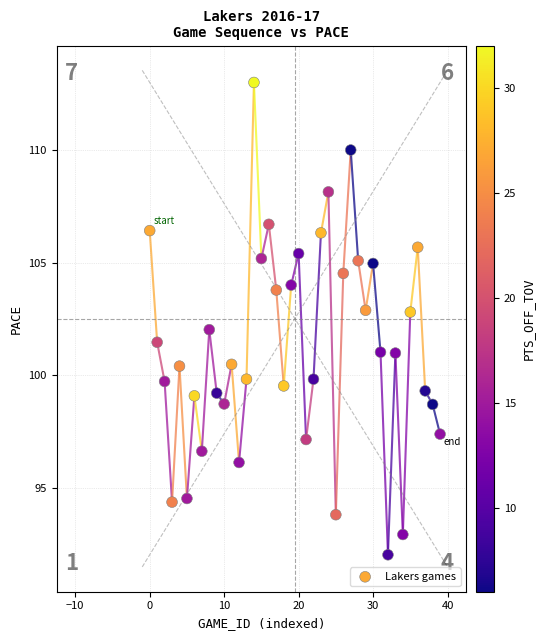

What is the range of Y values (max minus min)?

21.0